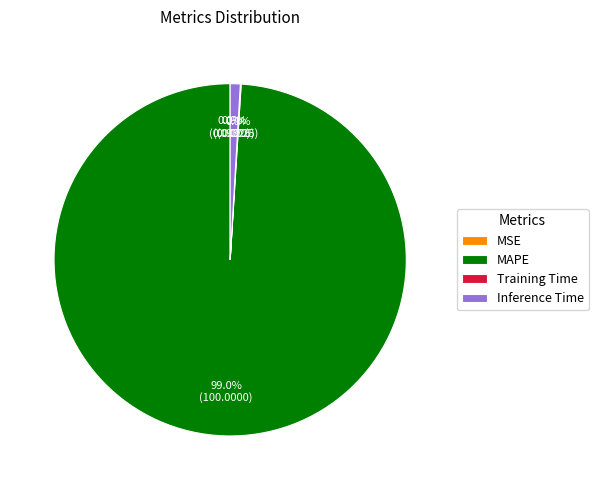

Which category accounts for the majority?

MAPE